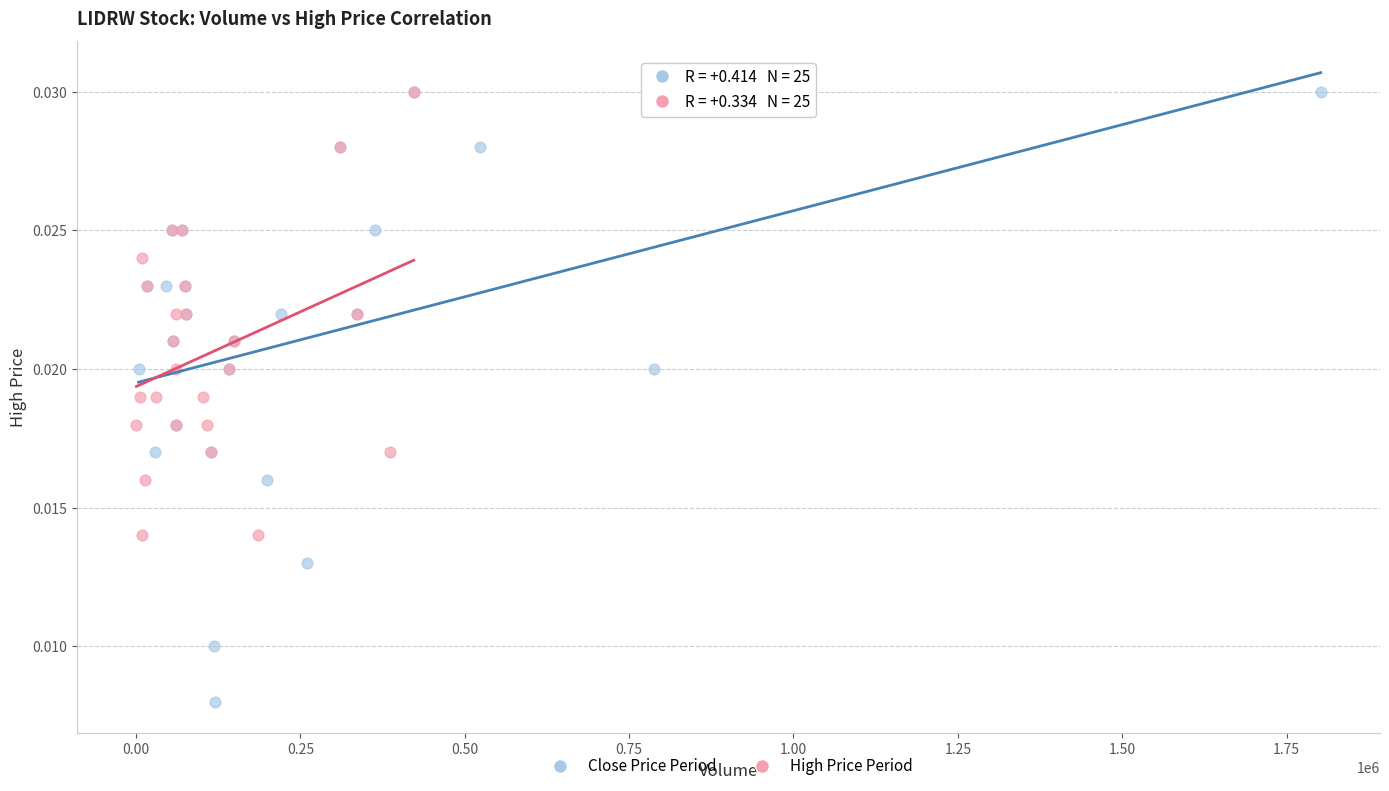

Which series contains the lowest Y value?

Close Price Period